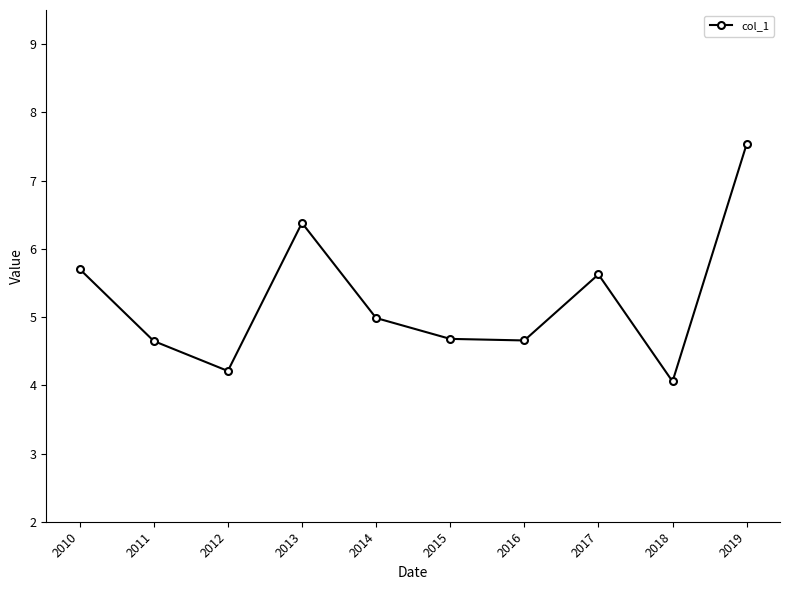

Which has a higher value, 2018 or 2014?

2014